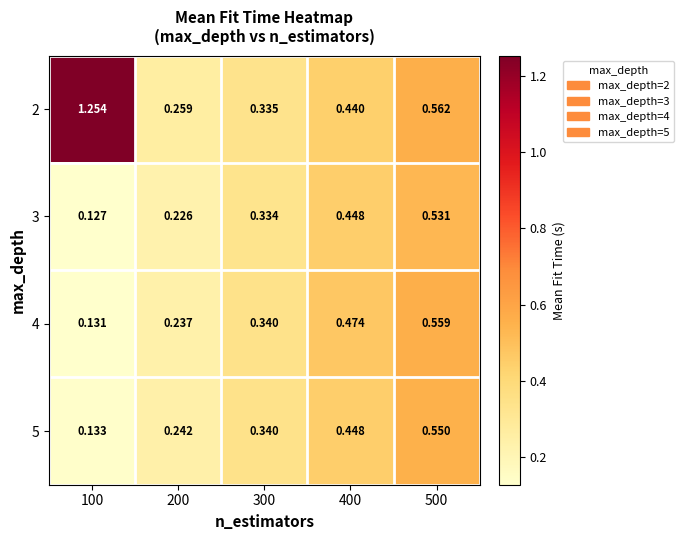

Is the value of 5 at 100 greater than the value of 3 at 400?

No